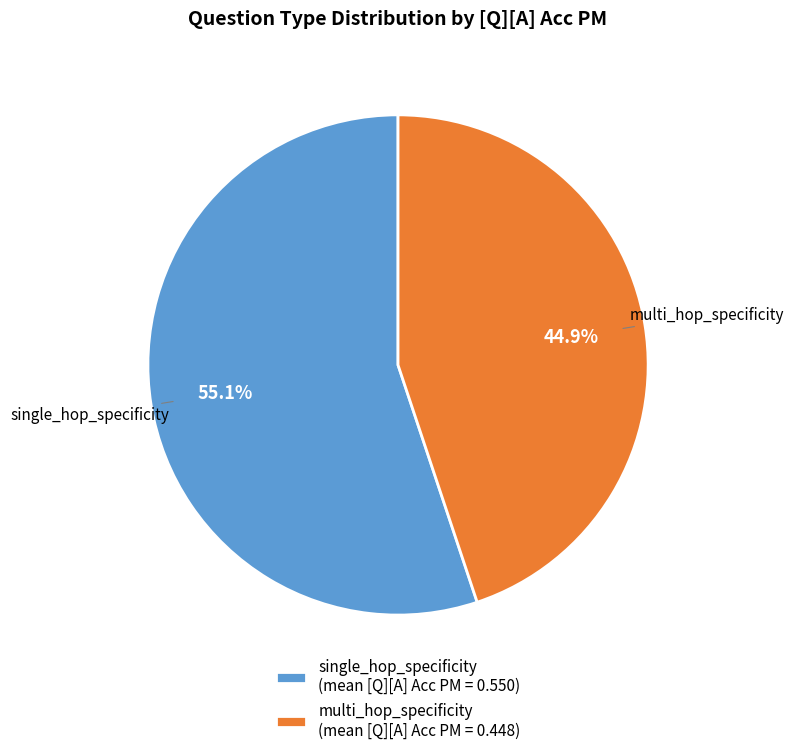

Which category has the smallest portion of the pie?

multi_hop_specificity